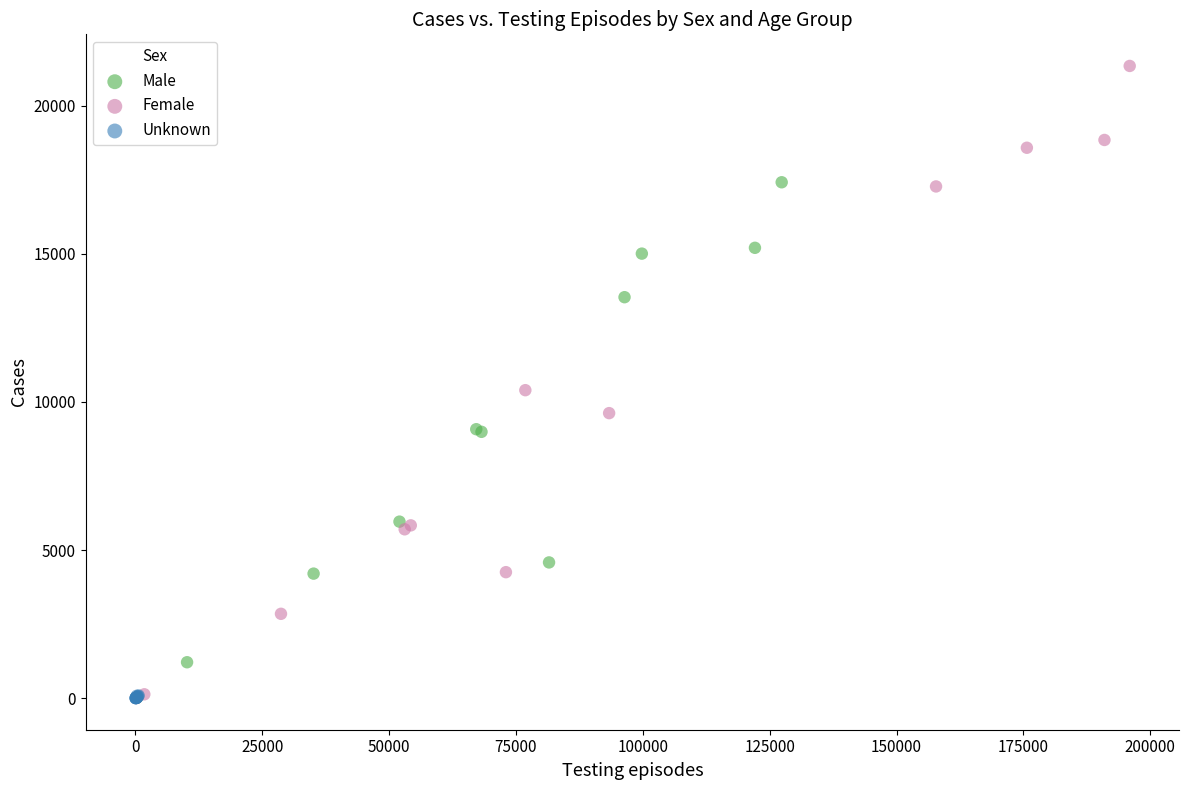

Which series contains the highest Y value?

Female